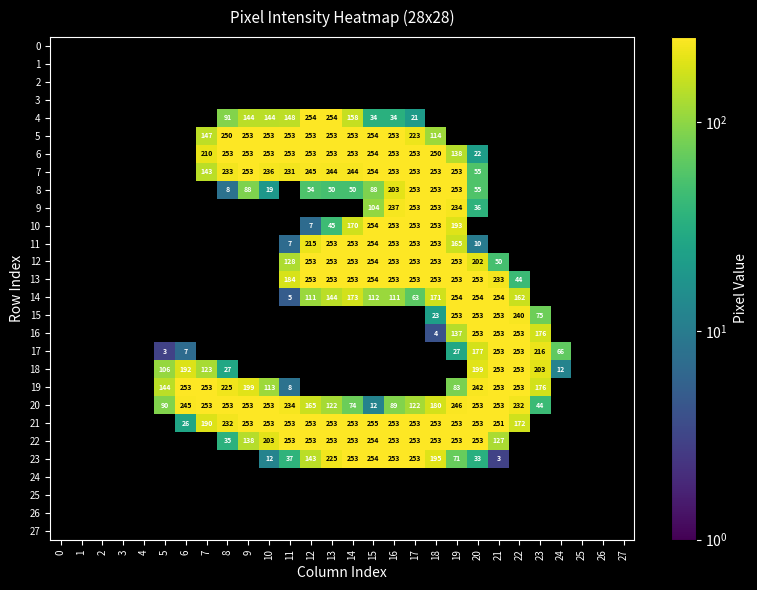

The 13 series shows 253 at 20. True or false?

True